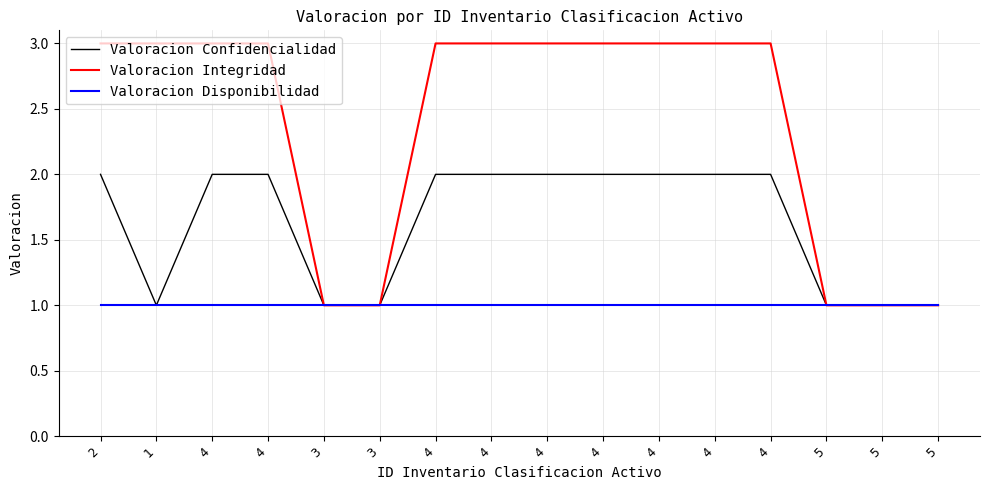

What are all the series names shown in the legend?

Valoracion Confidencialidad, Valoracion Integridad, Valoracion Disponibilidad